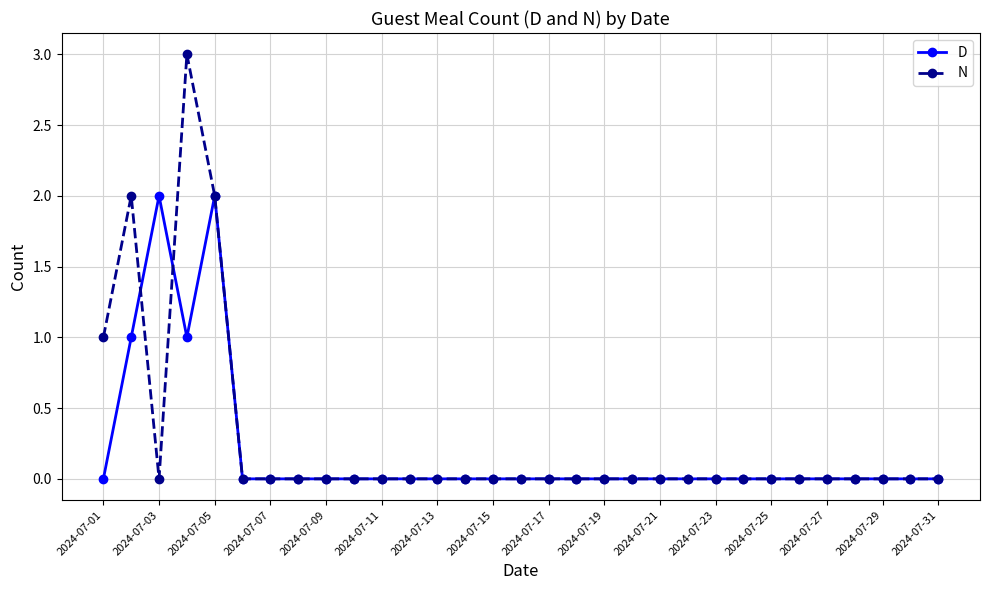

True or false: N has more than 1 interior local peaks.

True